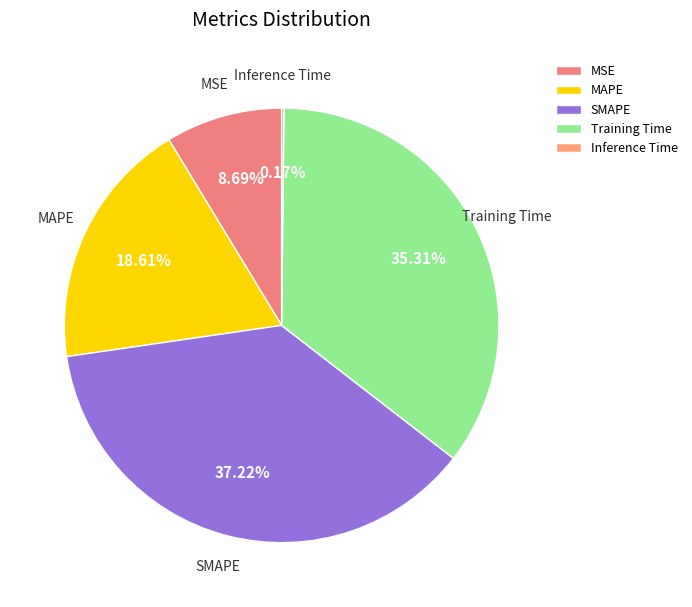

Is there any slice that represents more than half of the pie?

No